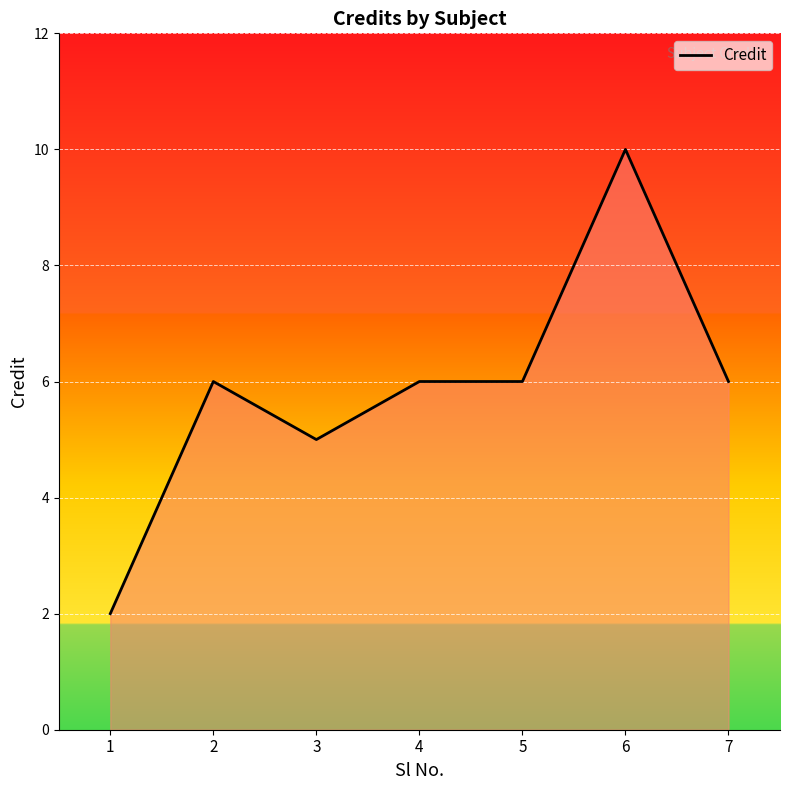

Count the number of data series in this chart.

1